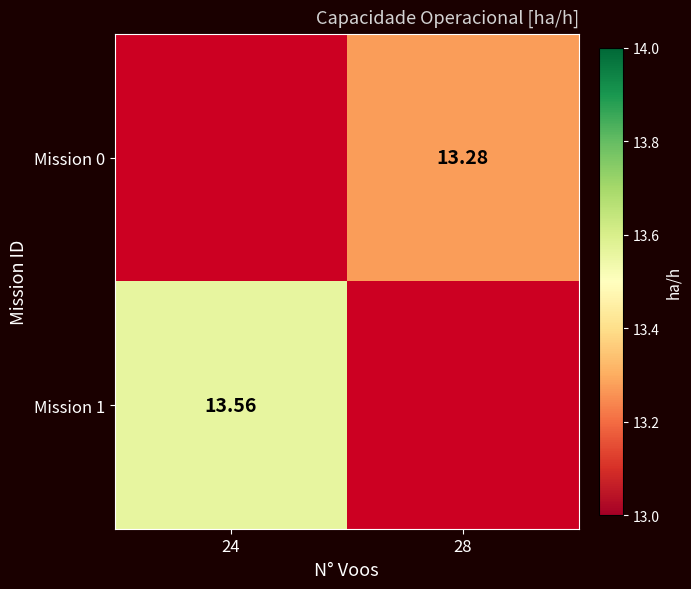

What is the smallest value displayed?

13.3